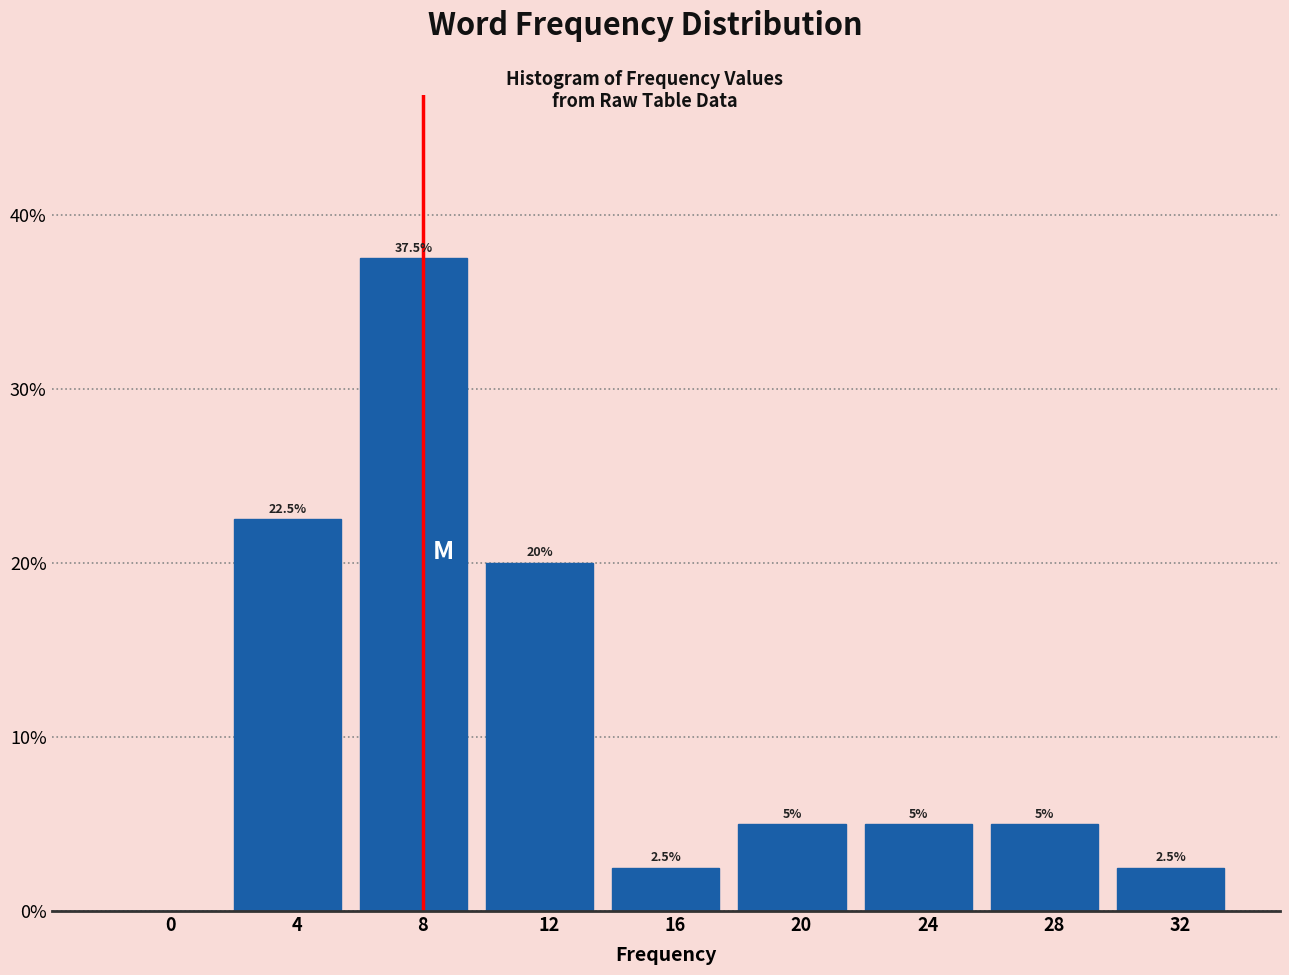

Are the bars horizontal?

No